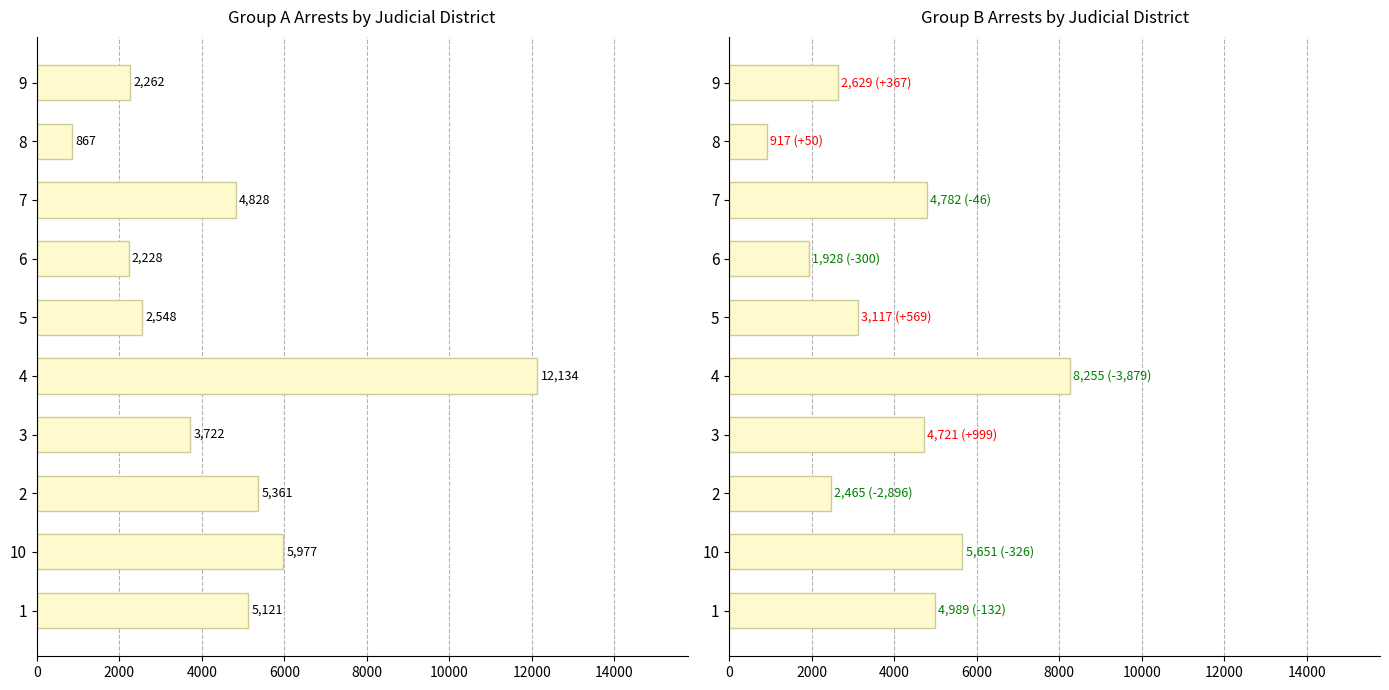

How many values in the Group A Arrests series exceed 4828?

4